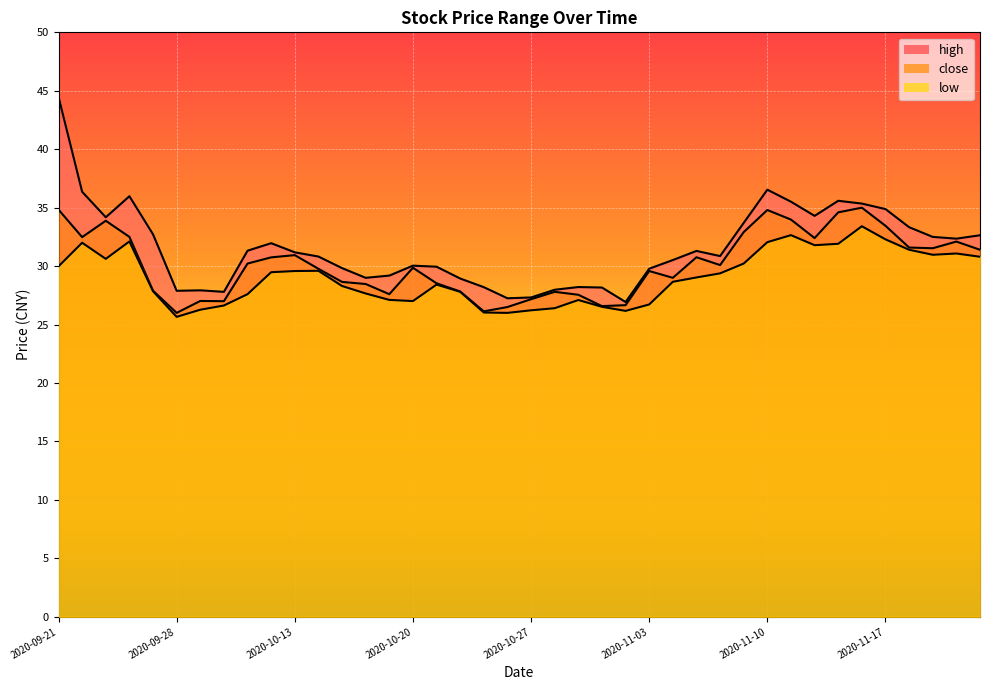

Where is low nearest to the value 29?

2020-11-05